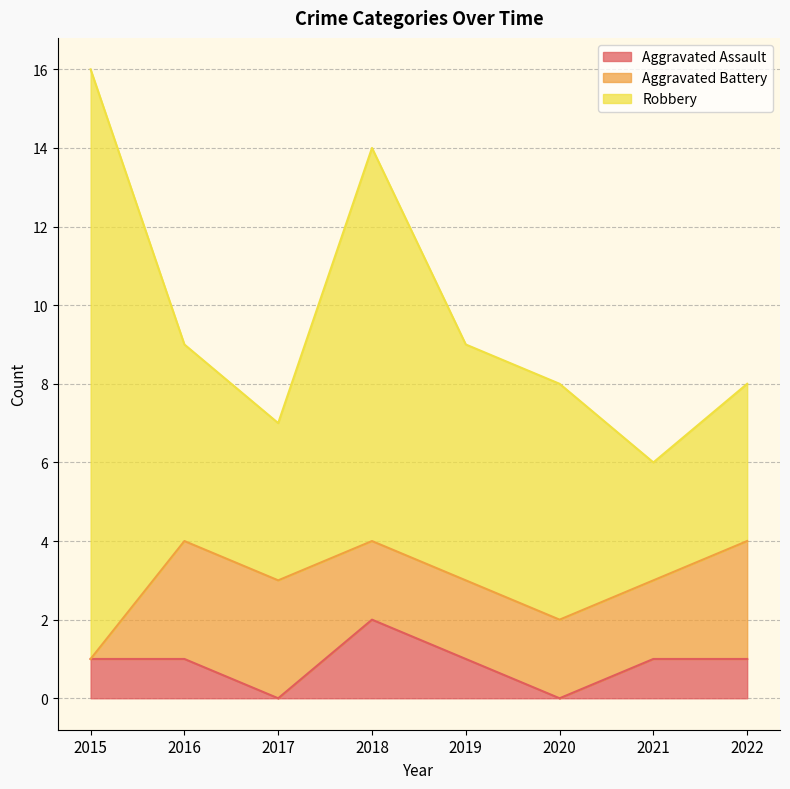

True or false: Aggravated Battery and Robbery cross at least once.

False